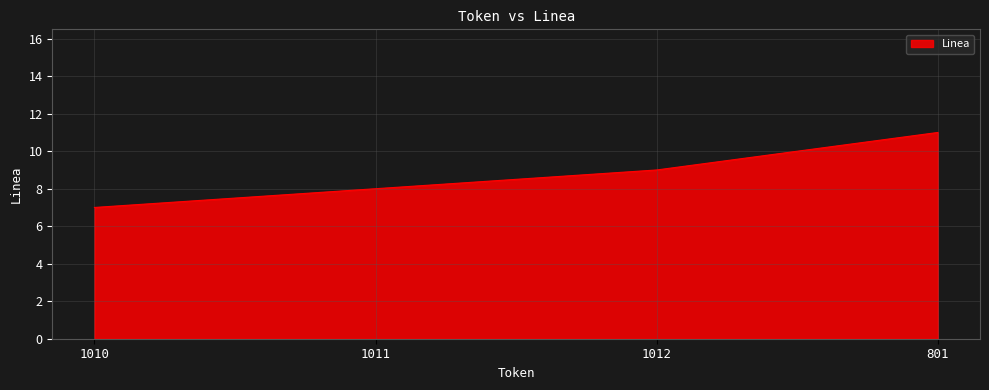

What is the average value?

9